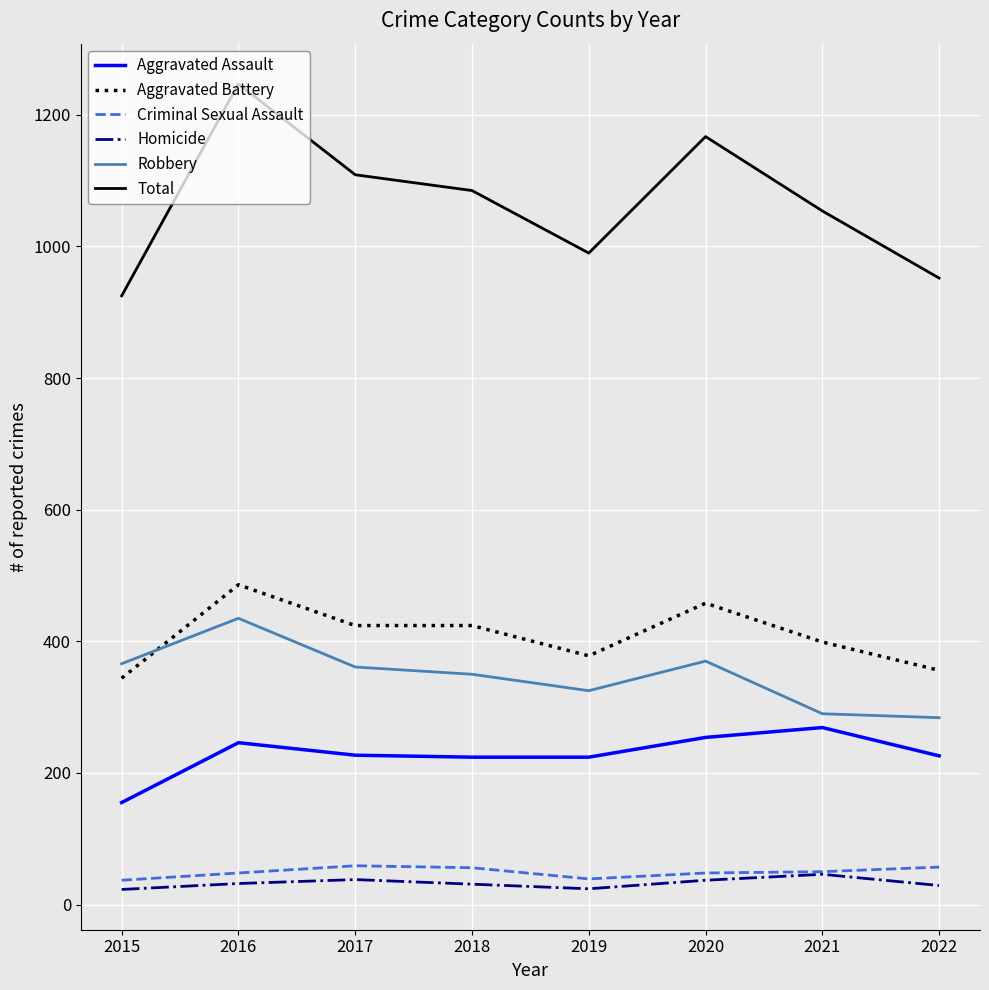

True or false: Criminal Sexual Assault and Aggravated Assault intersect in this chart.

False